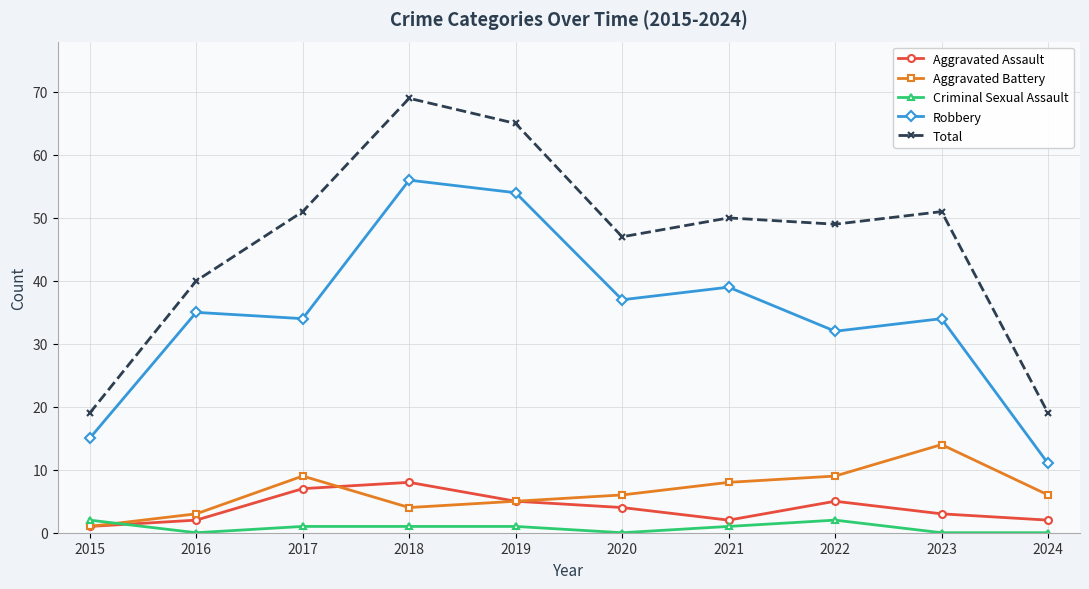

Reading right to left, transcribe all the data shown in this chart.

Aggravated Assault: 2024=2	2023=3	2022=5	2021=2	2020=4	2019=5	2018=8	2017=7	2016=2	2015=1
Aggravated Battery: 2024=6	2023=14	2022=9	2021=8	2020=6	2019=5	2018=4	2017=9	2016=3	2015=1
Criminal Sexual Assault: 2024=0	2023=0	2022=2	2021=1	2020=0	2019=1	2018=1	2017=1	2016=0	2015=2
Robbery: 2024=11	2023=34	2022=32	2021=39	2020=37	2019=54	2018=56	2017=34	2016=35	2015=15
Total: 2024=19	2023=51	2022=49	2021=50	2020=47	2019=65	2018=69	2017=51	2016=40	2015=19